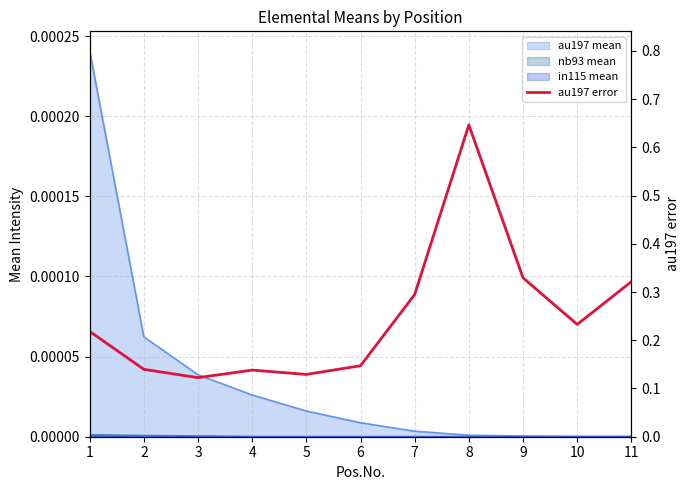

How many lines are shown in the chart?

1